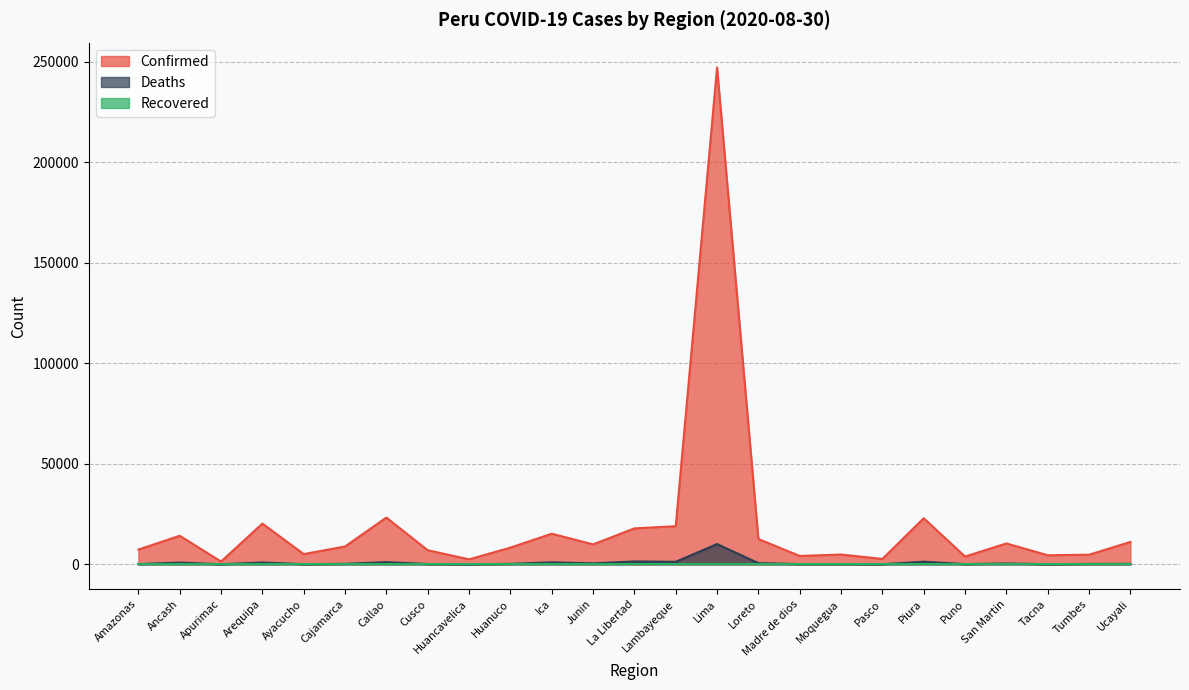

What is the spread (max minus min) of values at Madre de dios?

4176